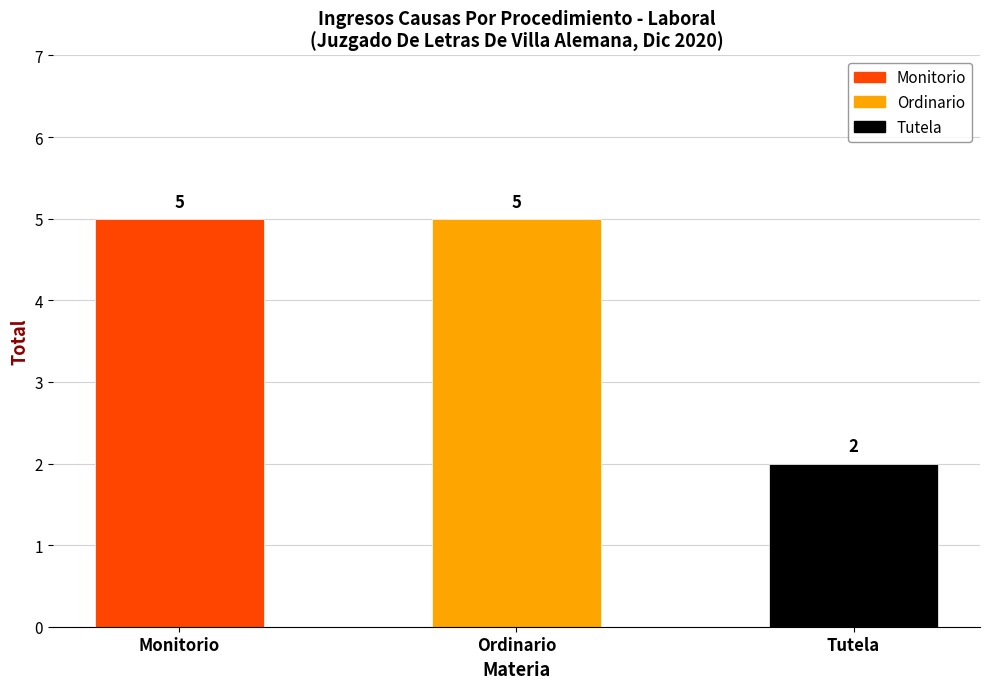

At which category does the chart reach its minimum across all series?

Tutela